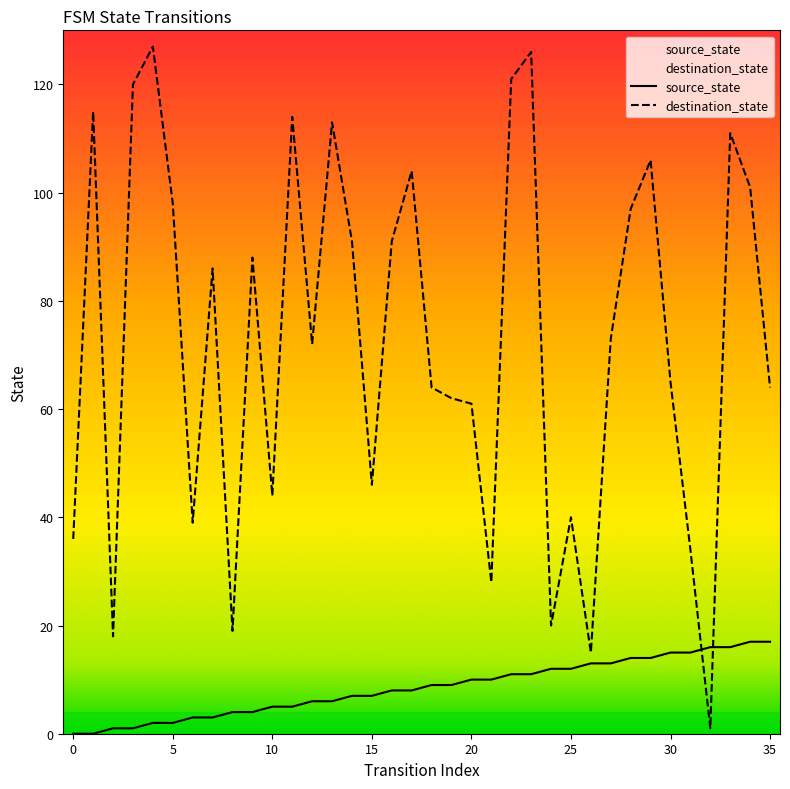

What is the value of the destination_state point at the 9th from the left?

19